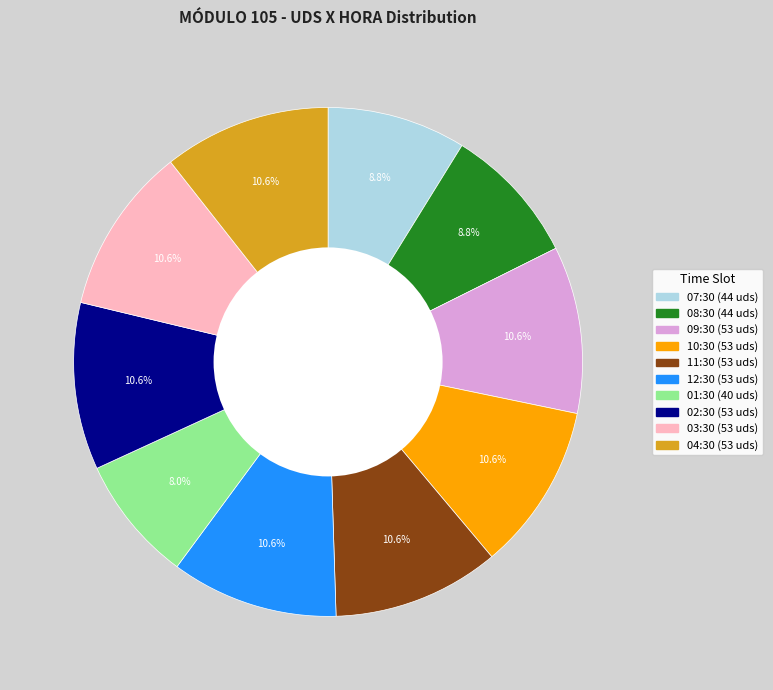

To the nearest percent, what is the difference between the largest and smallest slice percentages?

3%